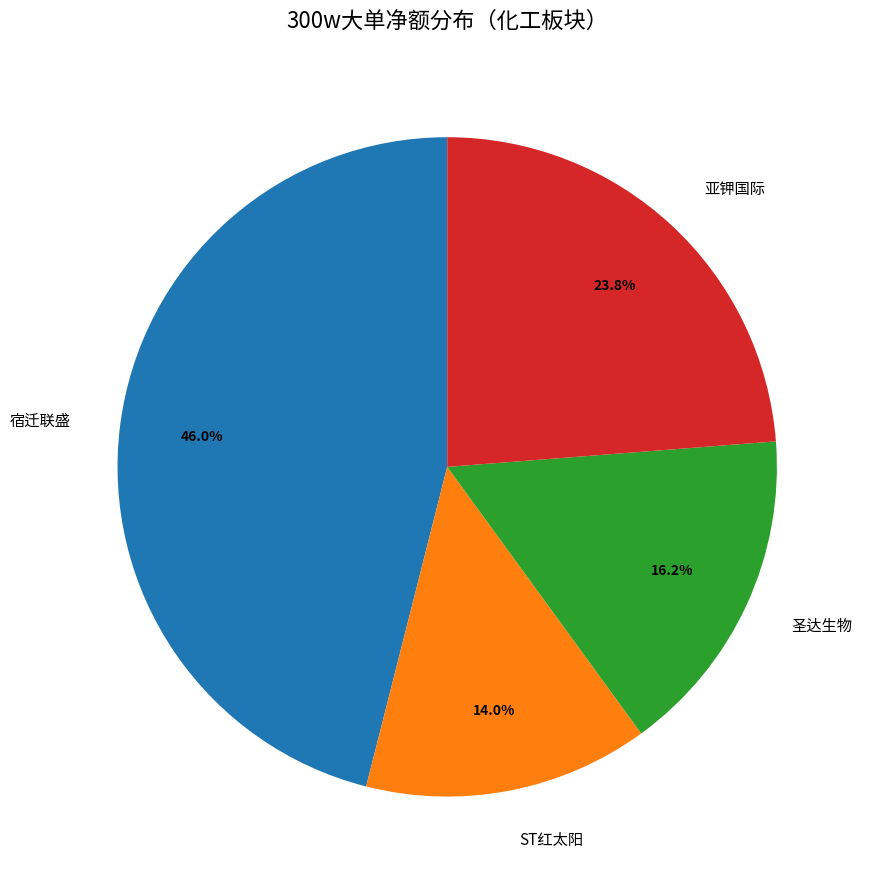

Which has a higher value, ST红太阳 or 宿迁联盛?

宿迁联盛